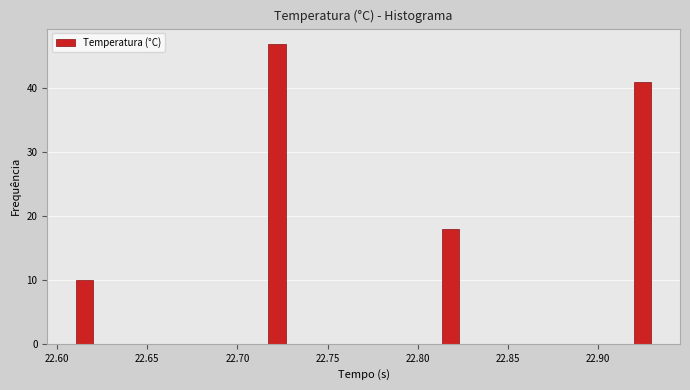

Read against the x-axis, roughly where is the centre of the tallest bar?

22.720